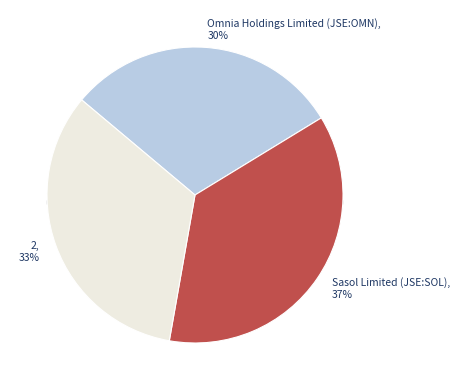

What percentage is the 2 slice, to the nearest percent?

33%